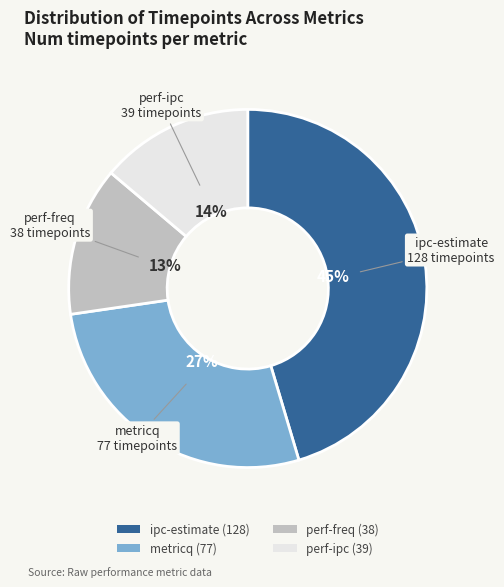

To the nearest percent, what percentage of the pie is metricq?

27%